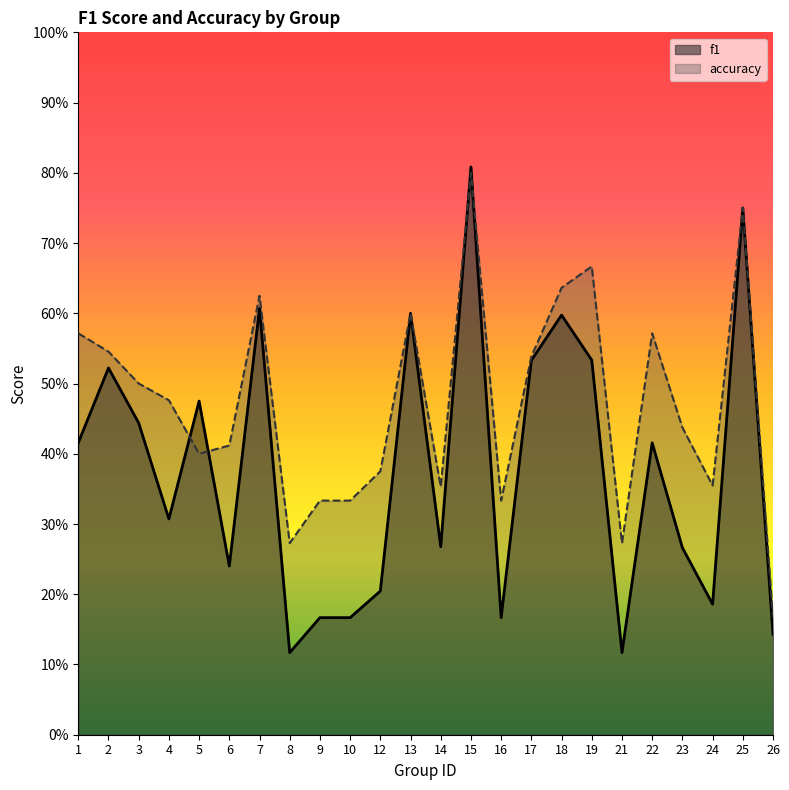

Rank the series by their average value, from lowest to highest.

f1, accuracy